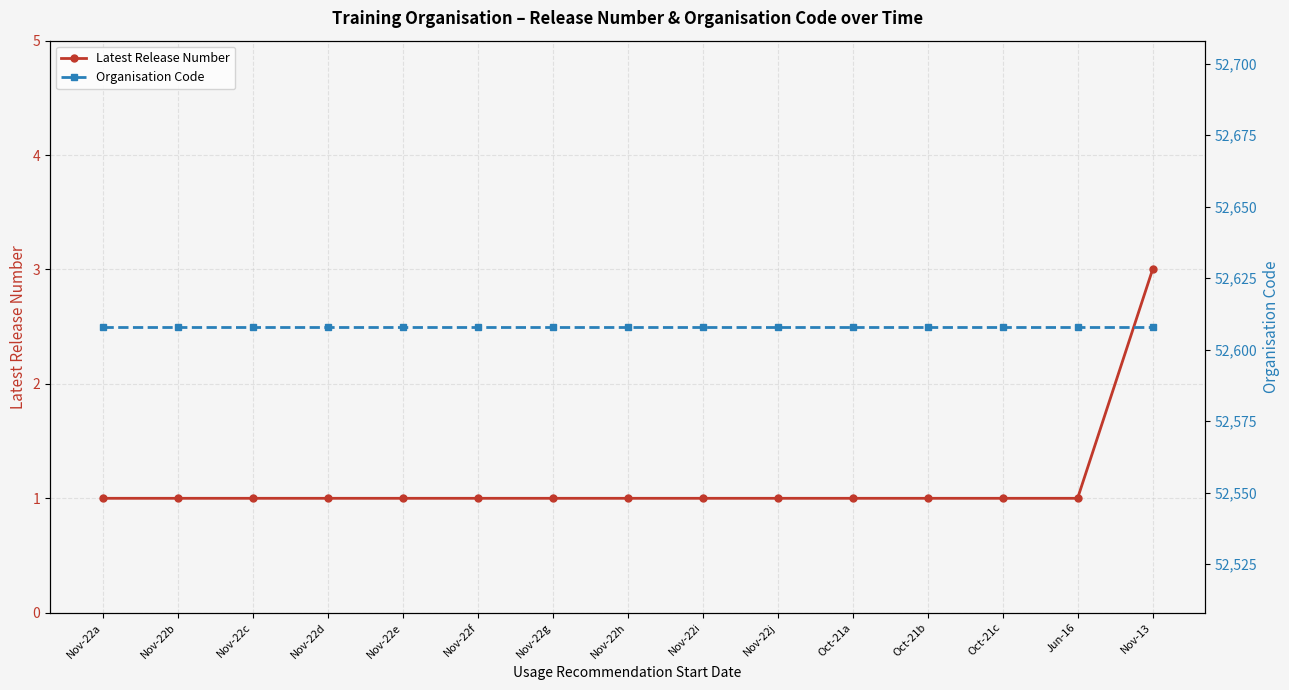

How many lines are shown in the chart?

2